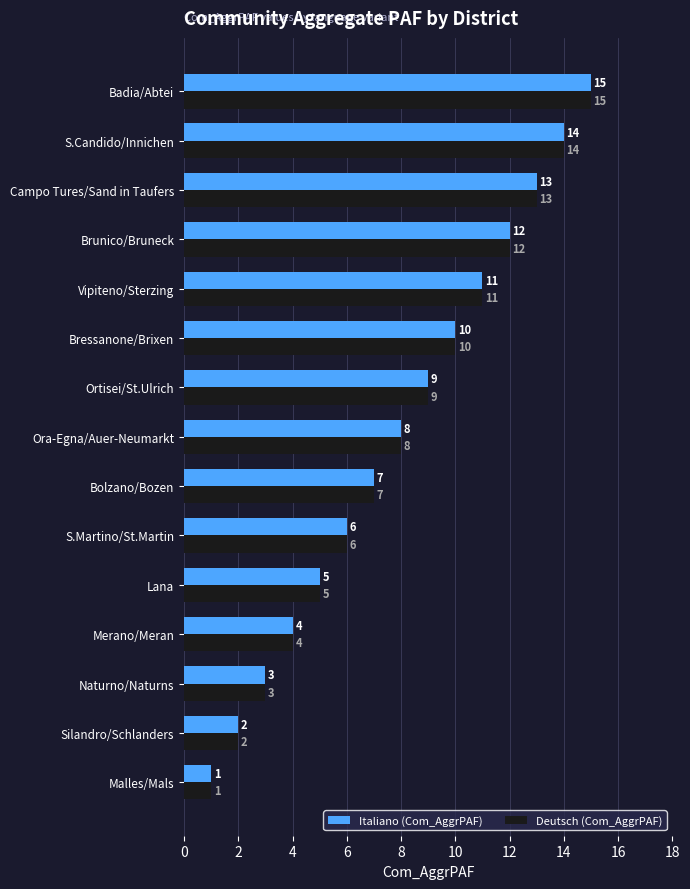

Which category has the highest value in the Italiano (Com_AggrPAF) series?

Badia/Abtei